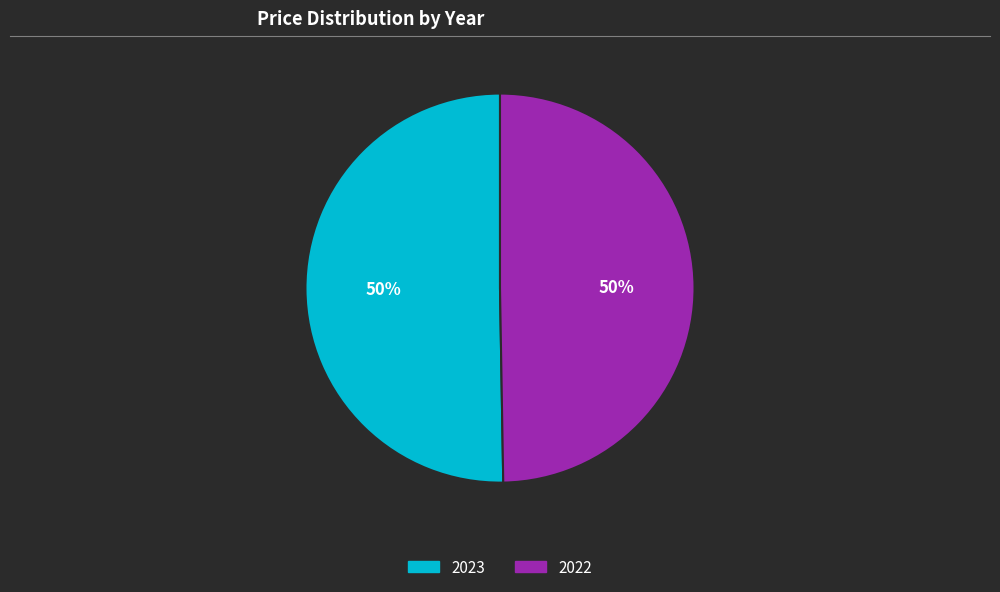

What is the largest slice in the pie chart?

2023